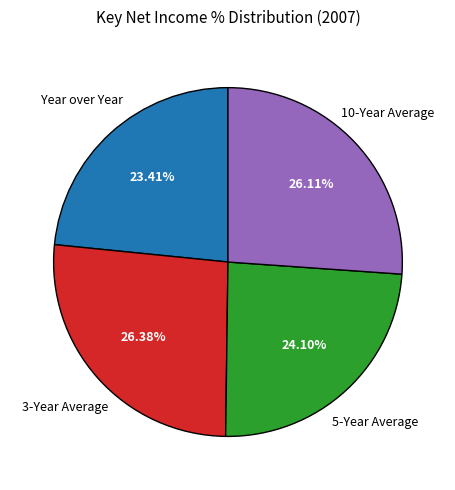

Between 5-Year Average and 10-Year Average, which is larger?

10-Year Average